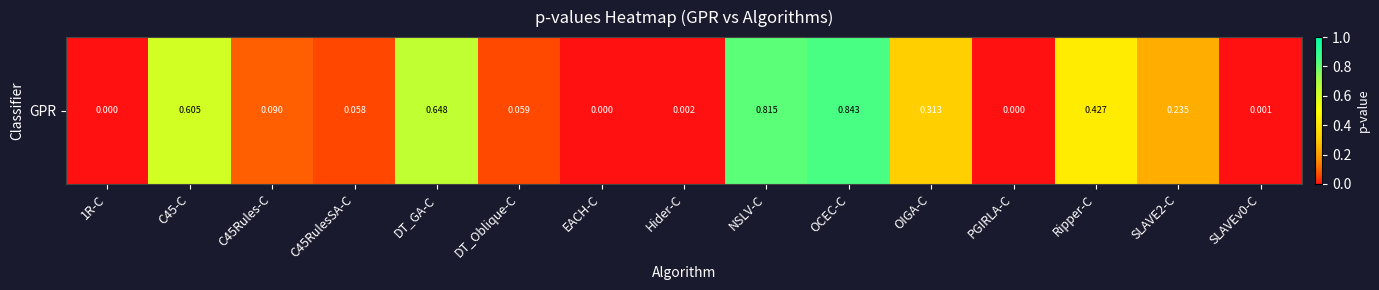

The chart shows a value of 0.8 at OCEC-C. True or false?

True